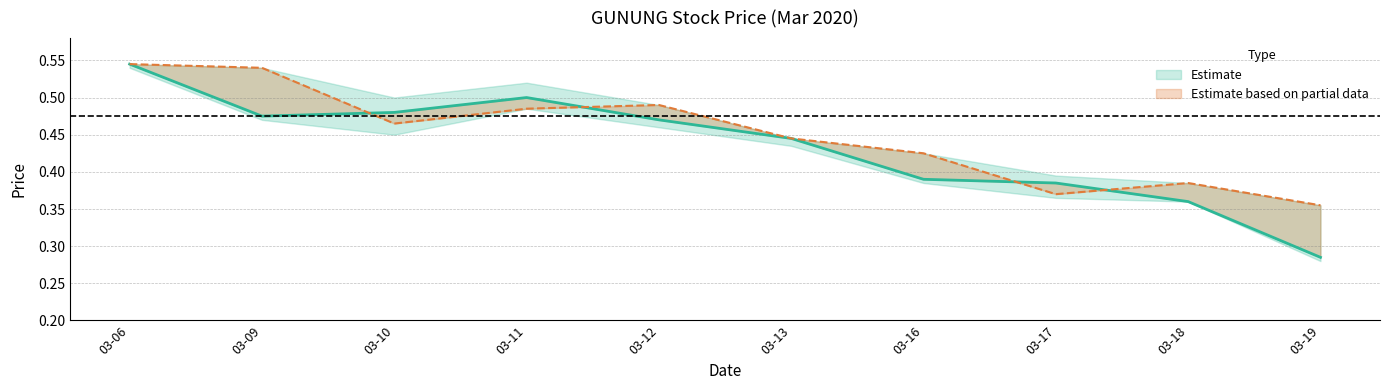

What is the difference between the second highest and minimum values in the open series?

0.2